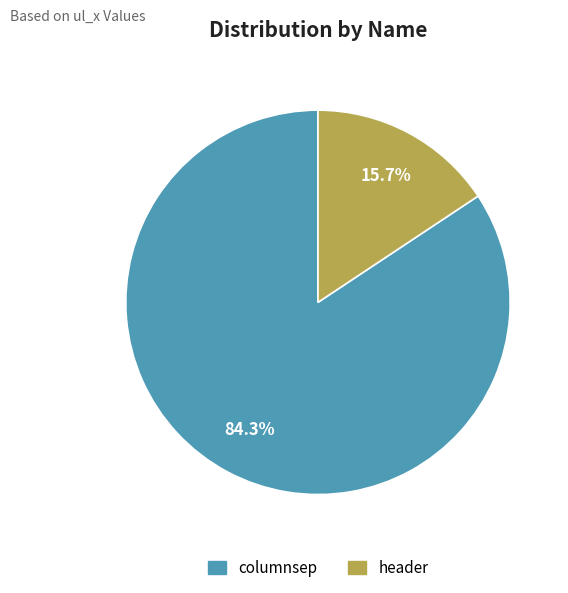

Do columnsep and header together represent more than half of the pie?

Yes